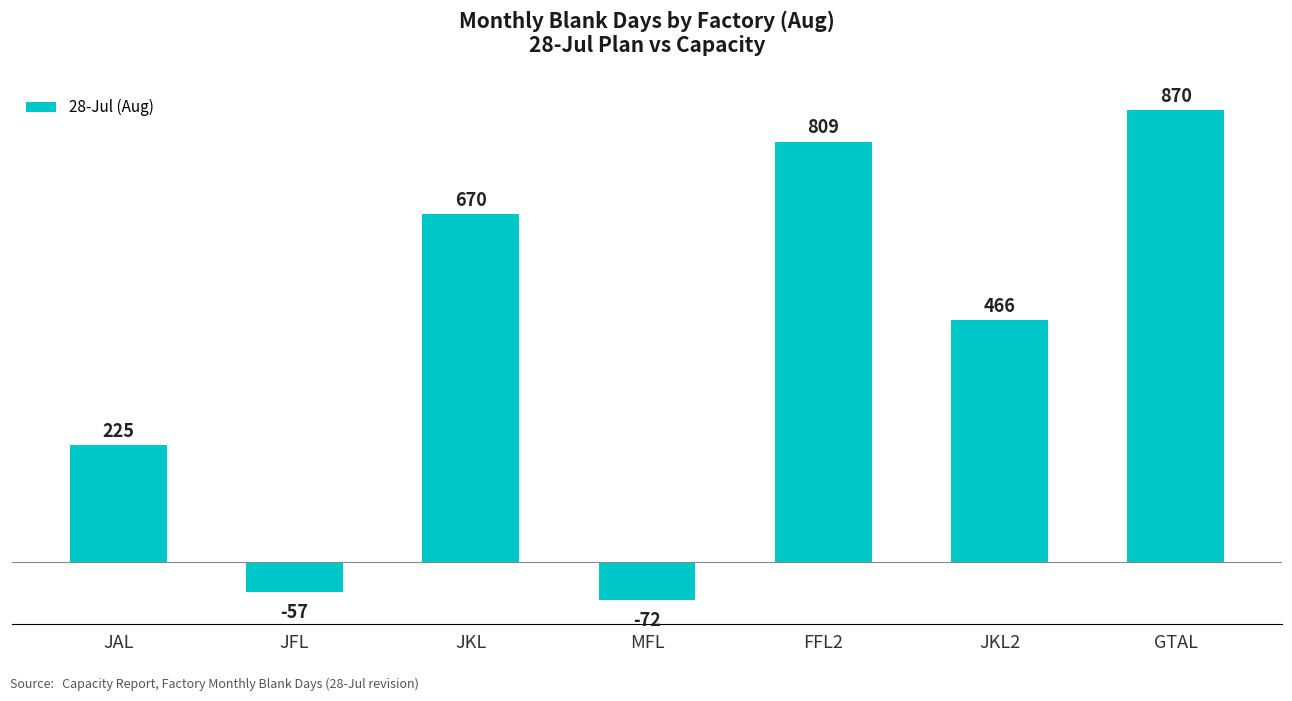

What is the change in value from JKL to GTAL?

+200